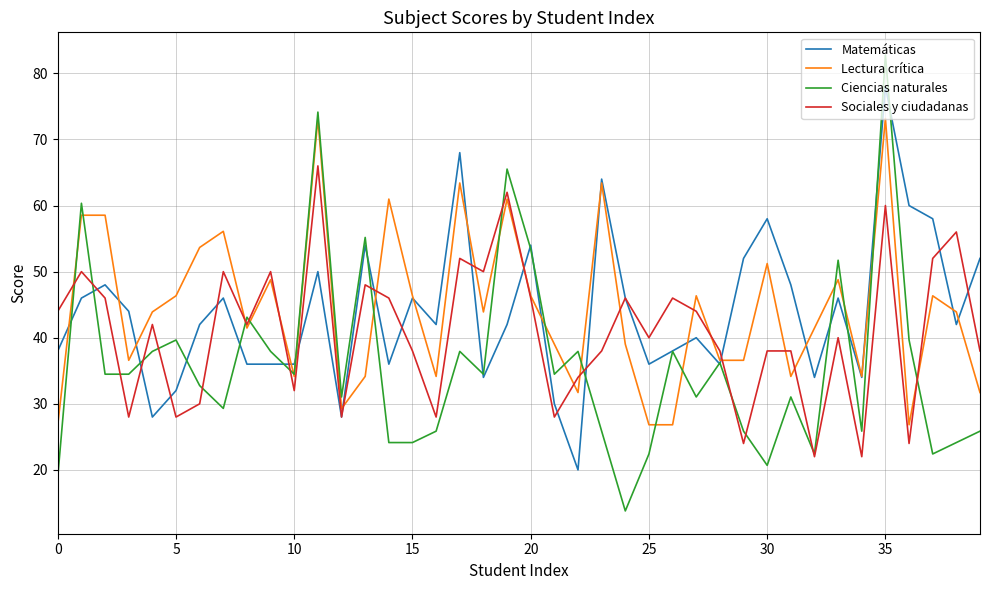

What is the smallest value displayed?

13.8